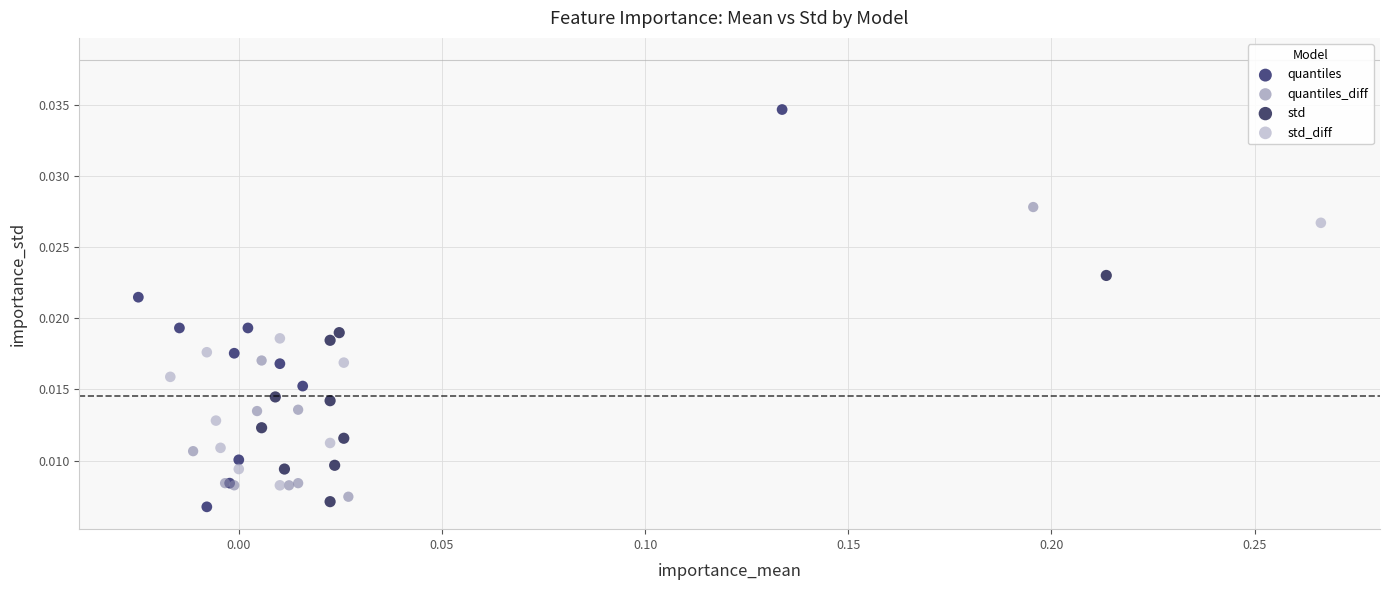

Which series contains the highest Y value?

quantiles